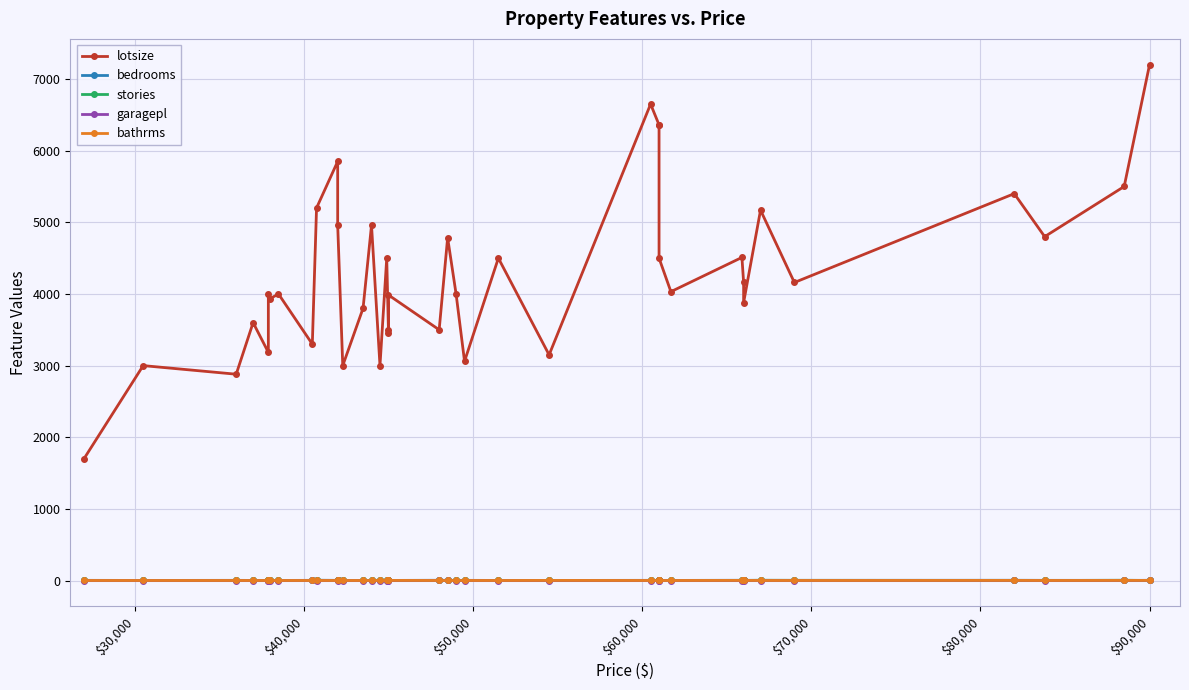

List the series in order of their peak value, highest first.

lotsize, bedrooms, stories, garagepl, bathrms